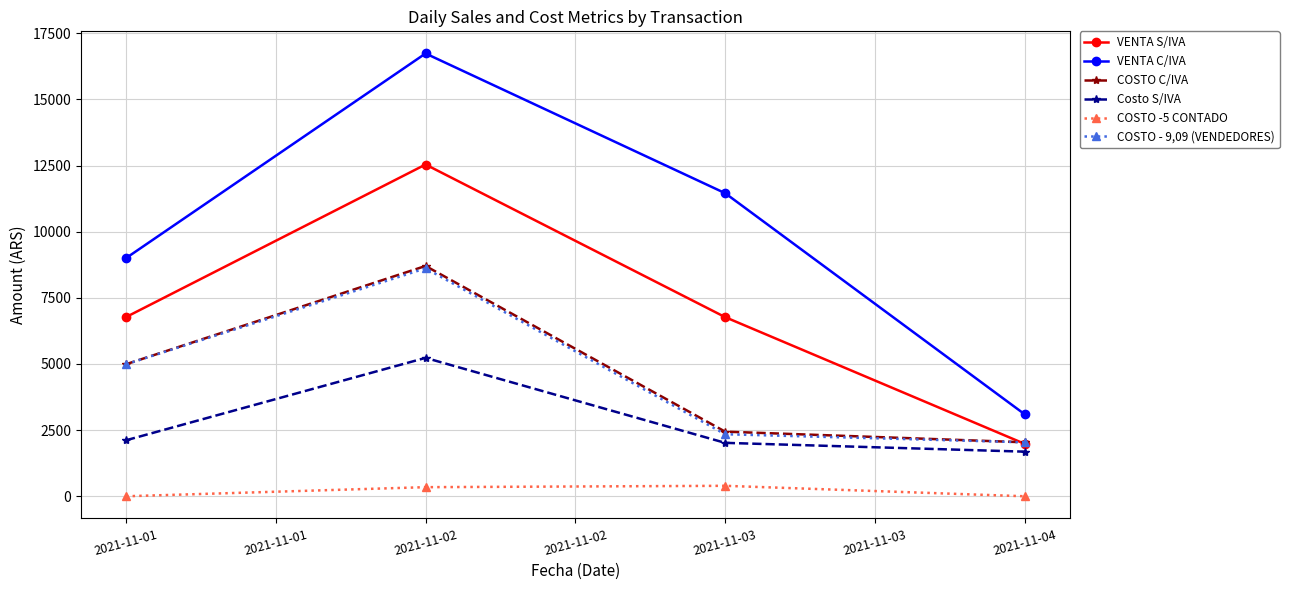

List the labels in order of COSTO C/IVA value, largest first.

2021-11-02, 2021-11-01, 2021-11-03, 2021-11-04